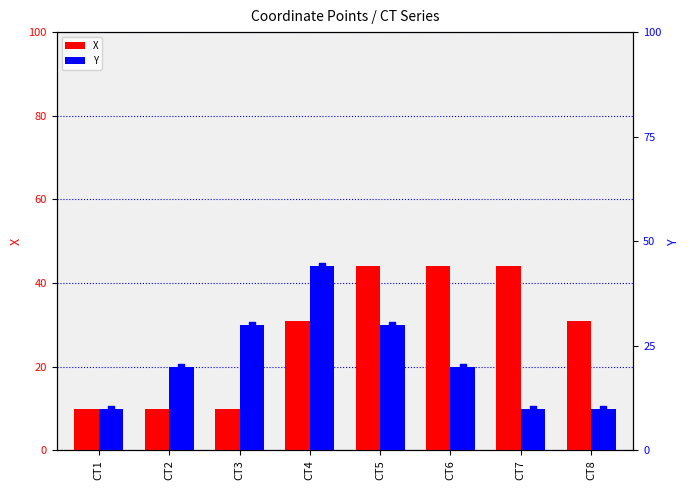

Which series contains the highest Y value?

X